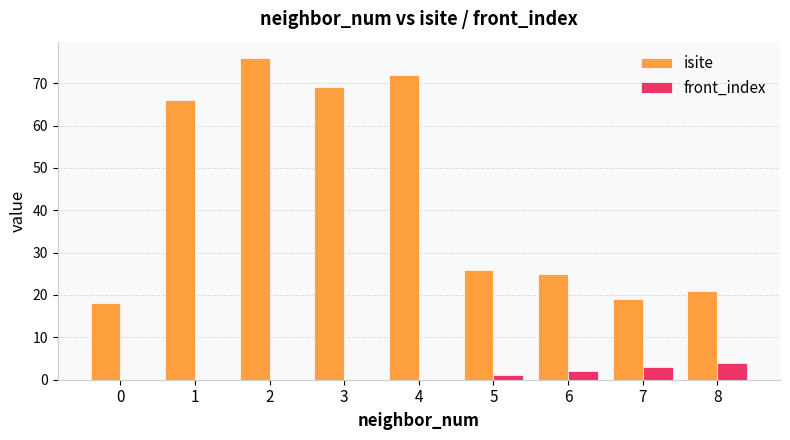

The isite series shows 37 at 5. True or false?

False